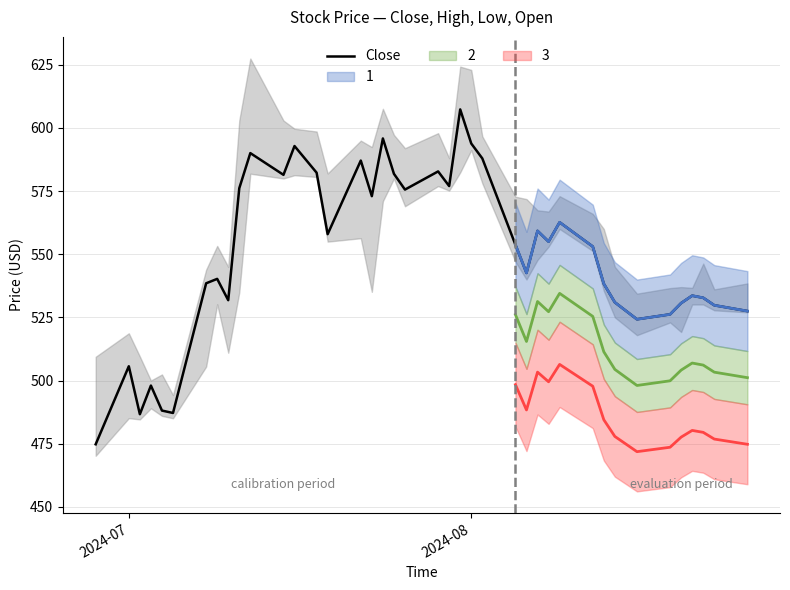

How many data points does each series have?

40